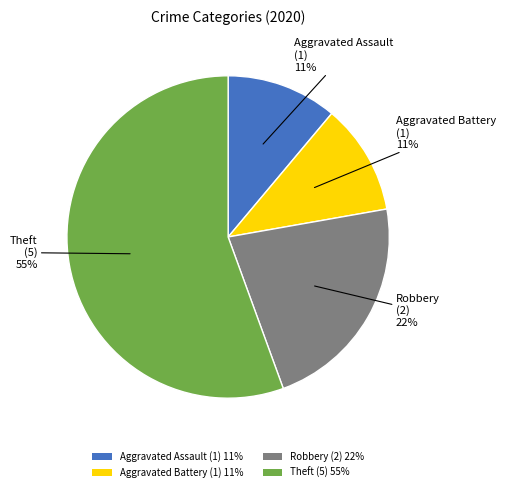

Combined, what portion of the pie is Theft and Robbery?

77.8%